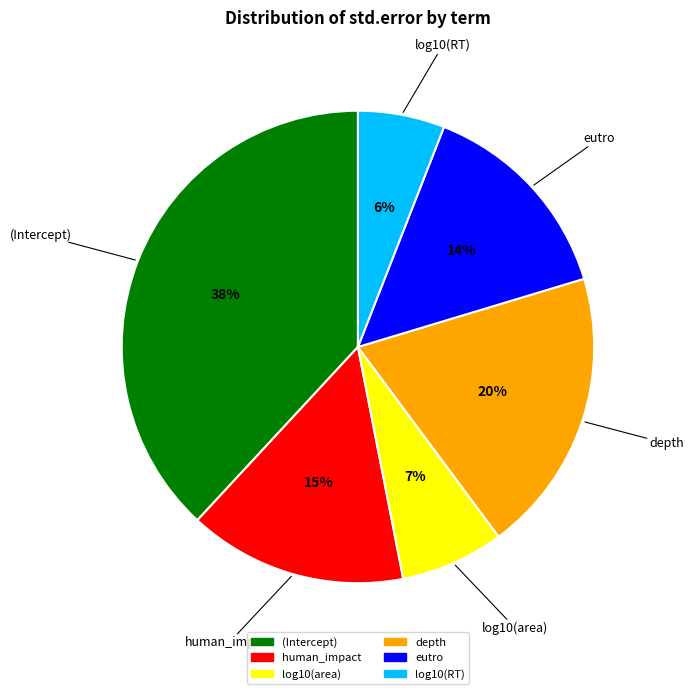

Do depth and eutro together represent more than half of the pie?

No